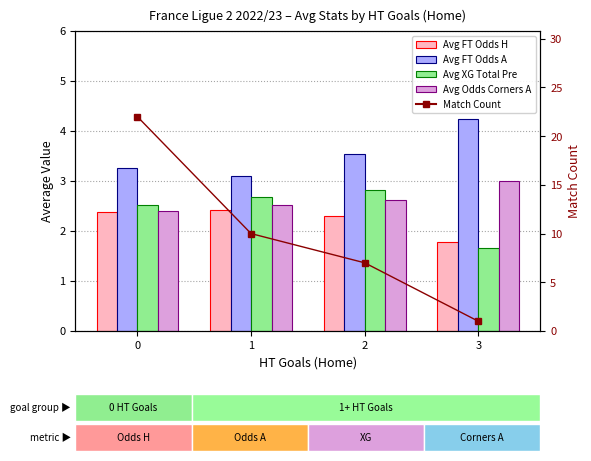

Are the bars horizontal?

No